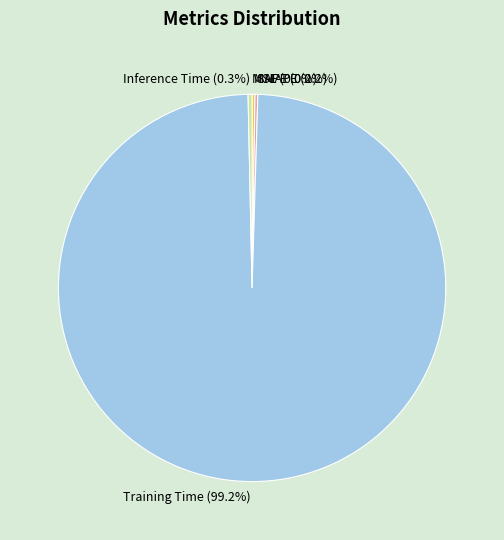

Is Training Time the majority of the pie?

Yes